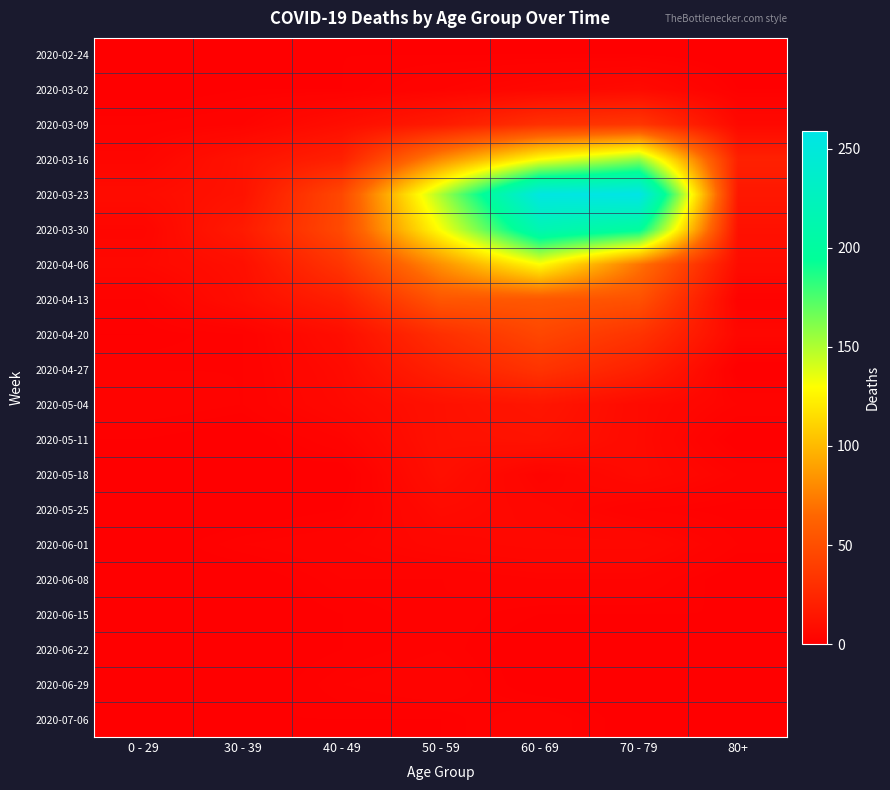

How many data points does each series have?

7